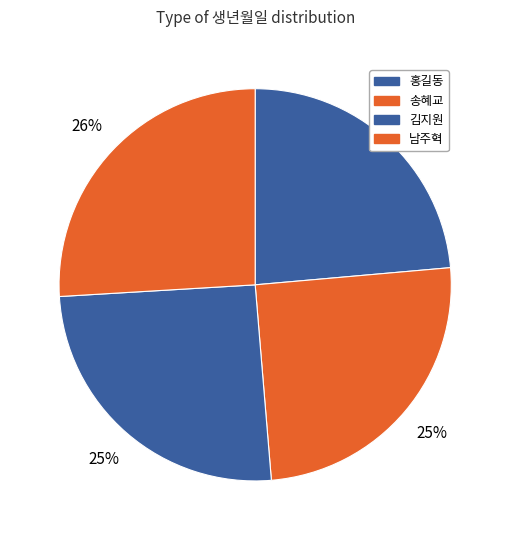

To the nearest percent, what percentage of the pie is 홍길동?

24%